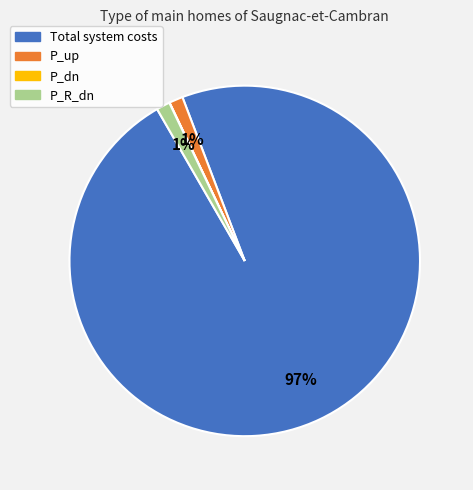

What percentage is the P_up slice, to the nearest percent?

1%